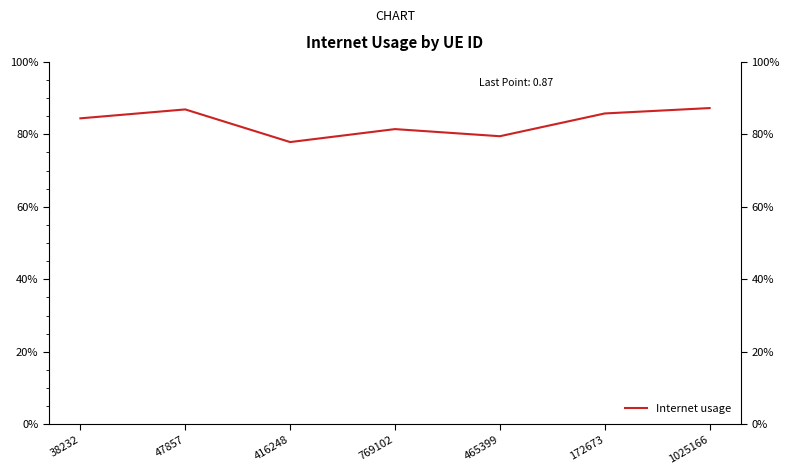

Reading right to left, what are all the values shown in this chart?

1025166=0.9	172673=0.9	465399=0.8	769102=0.8	416248=0.8	47857=0.9	38232=0.8